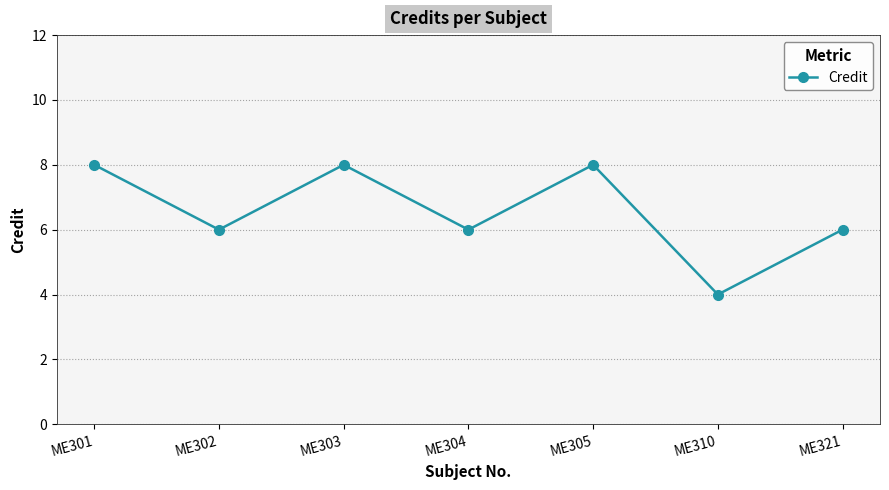

The value at ME304 is 10. True or false?

False